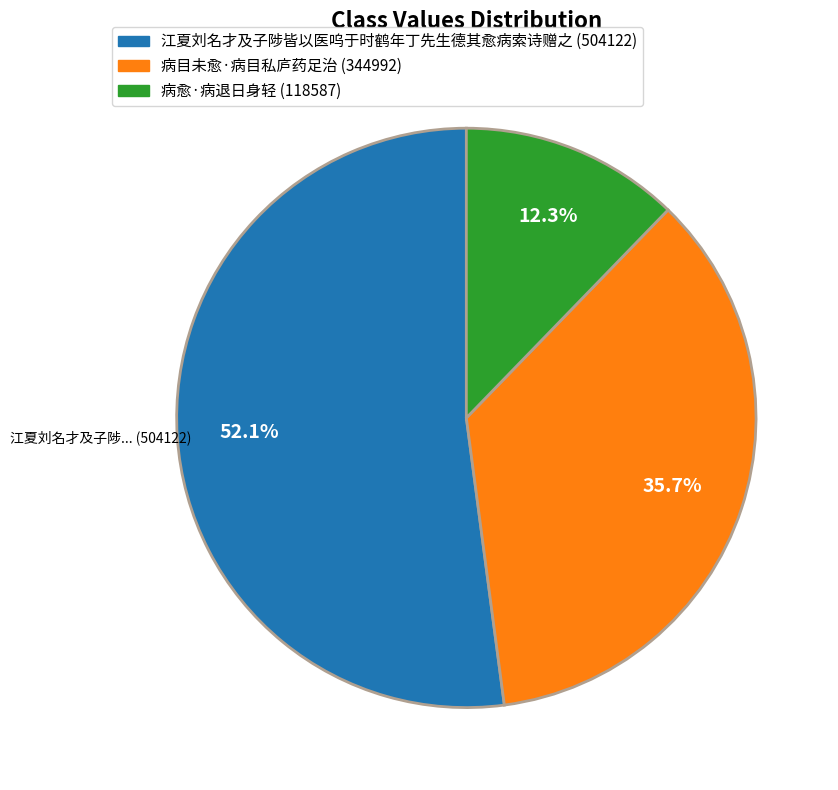

What percentage is the 江夏刘名才及子陟皆以医呜于时鹤年丁先生德其愈病索诗赠之 slice, to the nearest percent?

52%